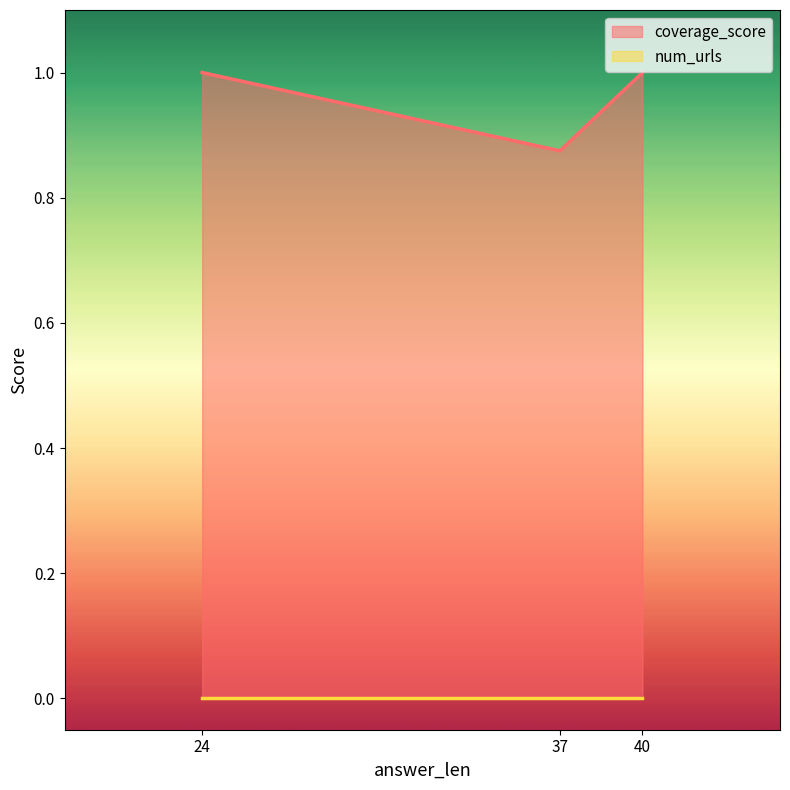

Which series has the widest spread of values?

coverage_score